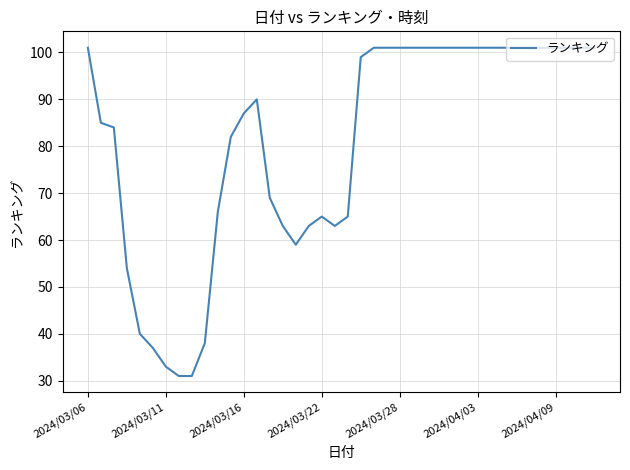

What is the difference between the maximum and minimum values?

70